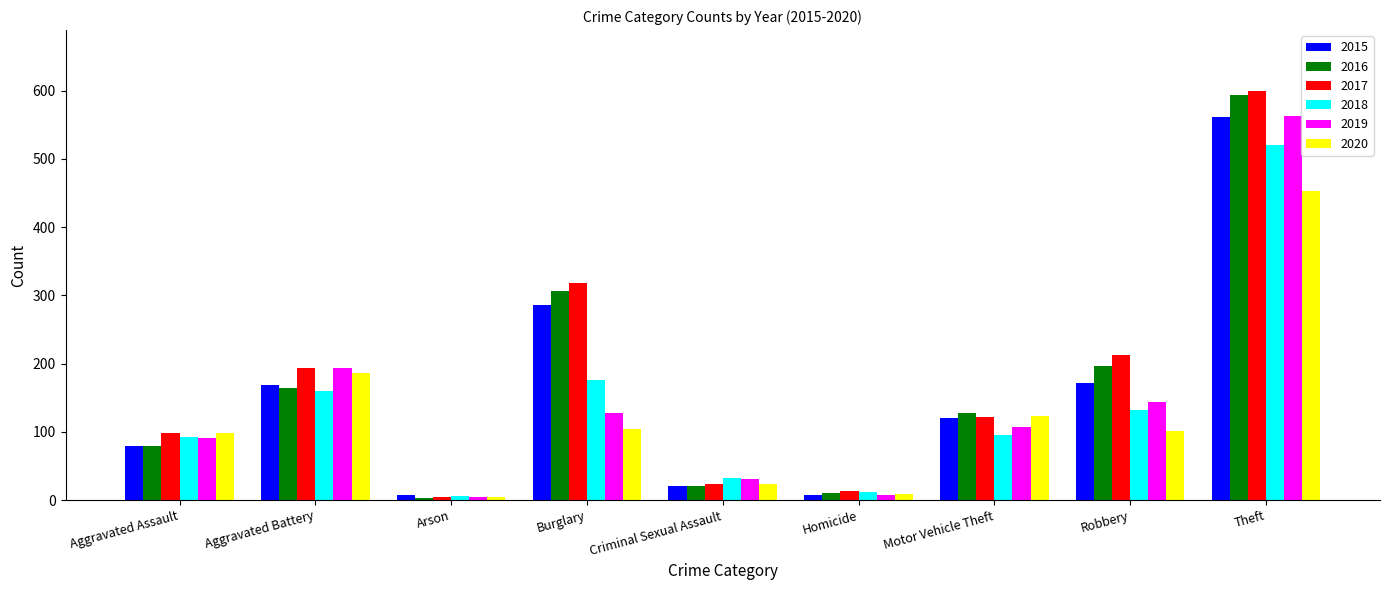

The value of 2020 at Motor Vehicle Theft is 161. True or false?

False